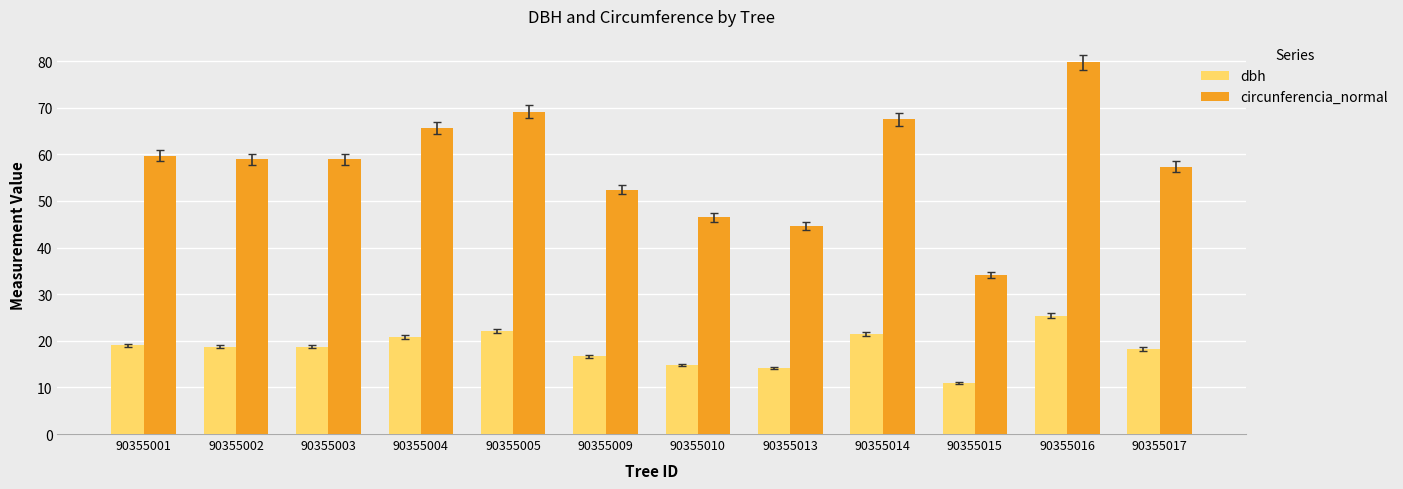

At how many categories does at least one series exceed 44?

11